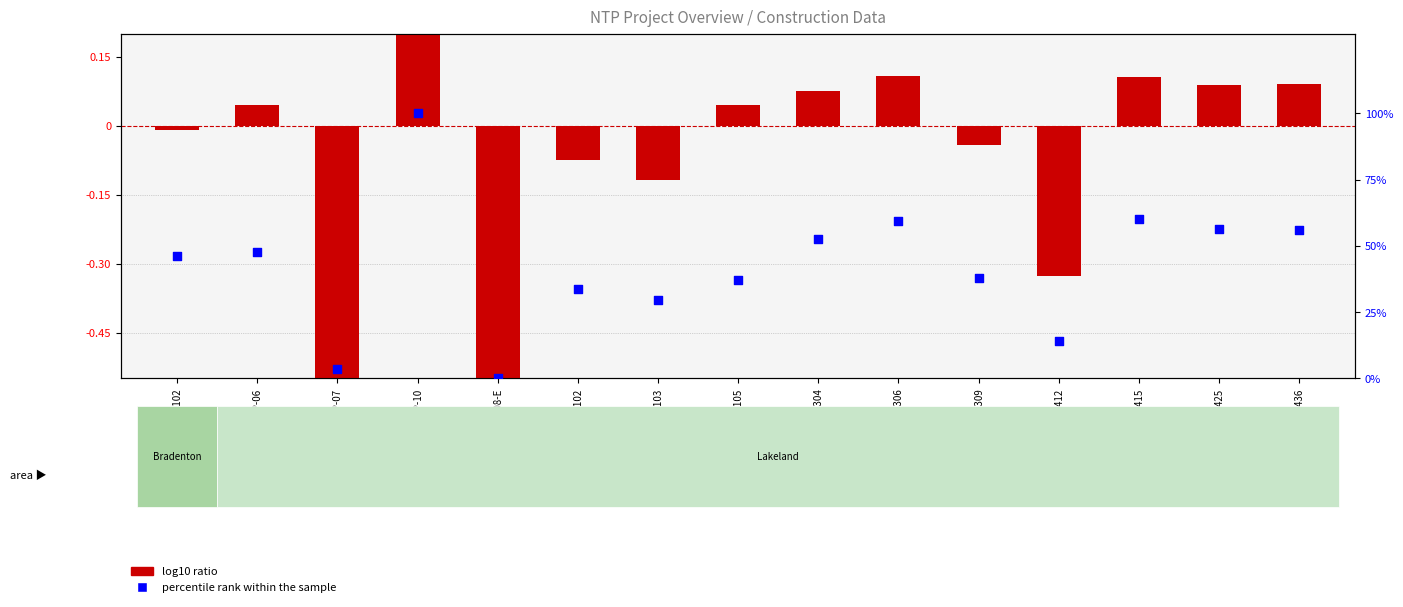

Which series reaches the maximum Y coordinate?

percentile rank within the sample